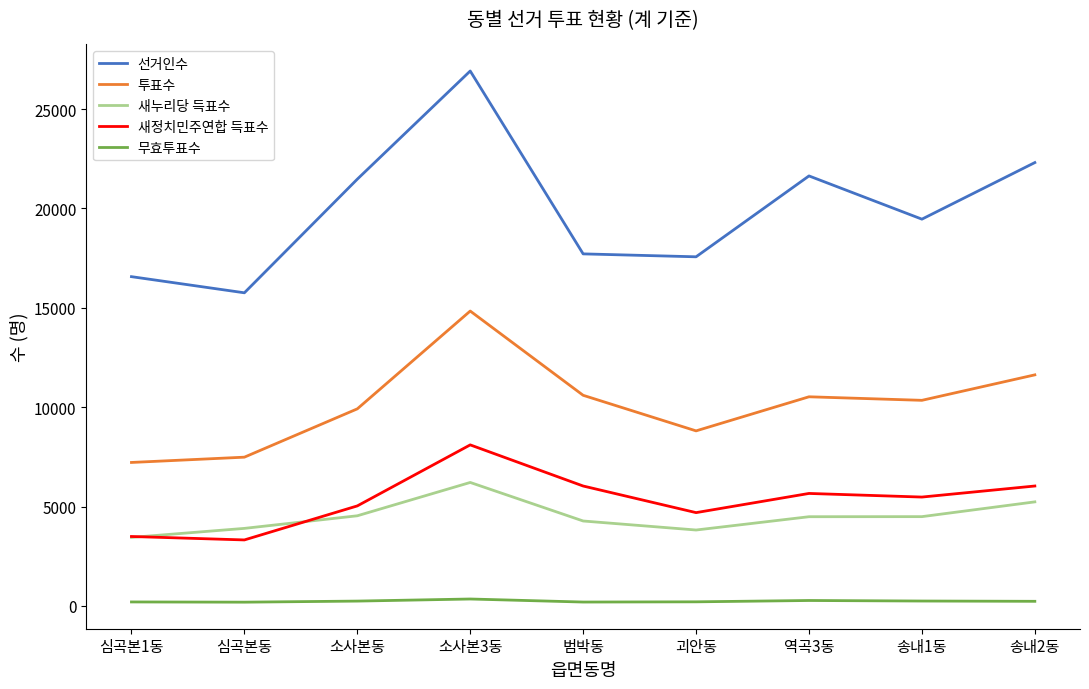

True or false: 무효투표수 and 선거인수 cross at least once.

False